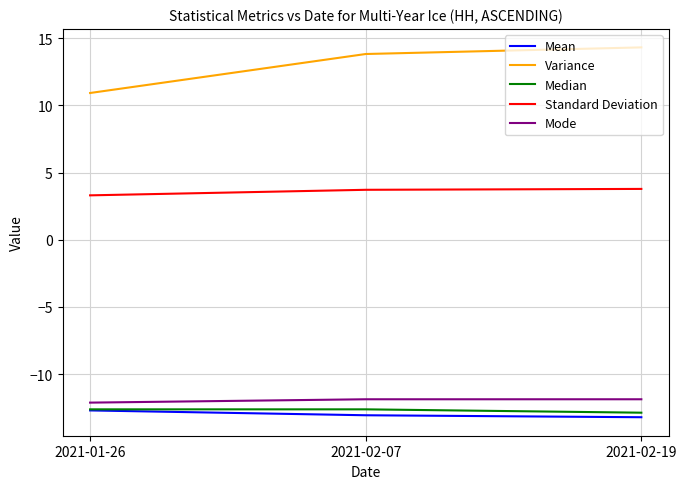

Which series has the largest total across all categories?

Variance